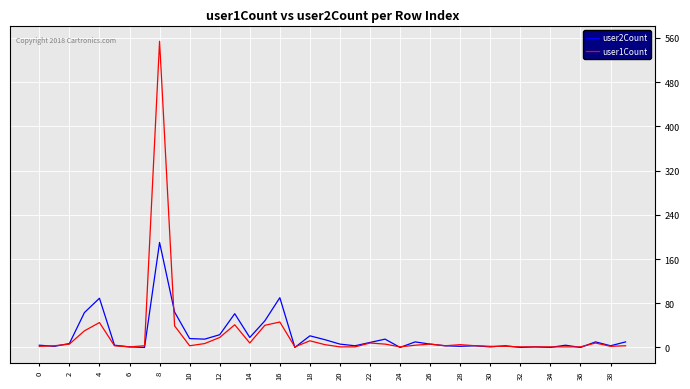

How many categories are shown in the chart?

40